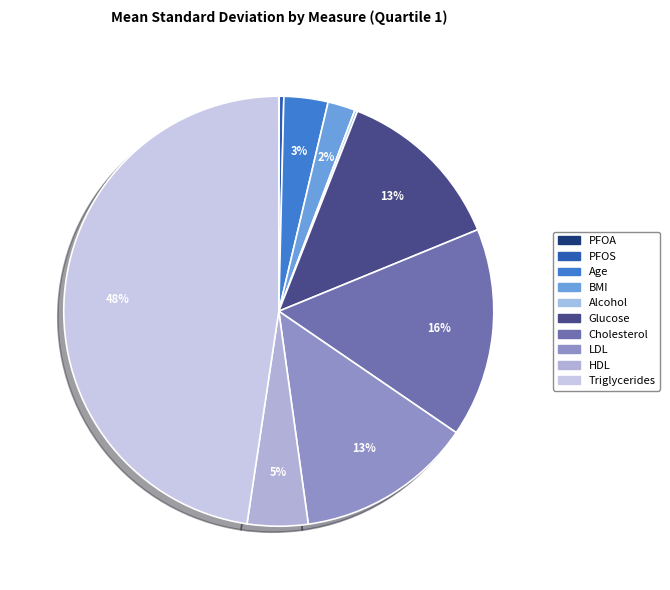

The BMI slice represents 12% of the pie. True or false?

False